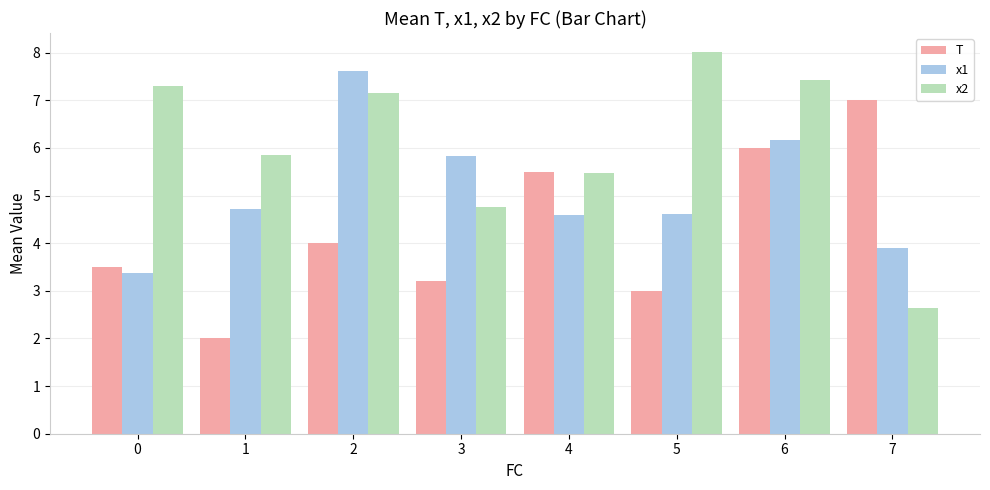

List the series in order of their overall mean, highest first.

x2, x1, T